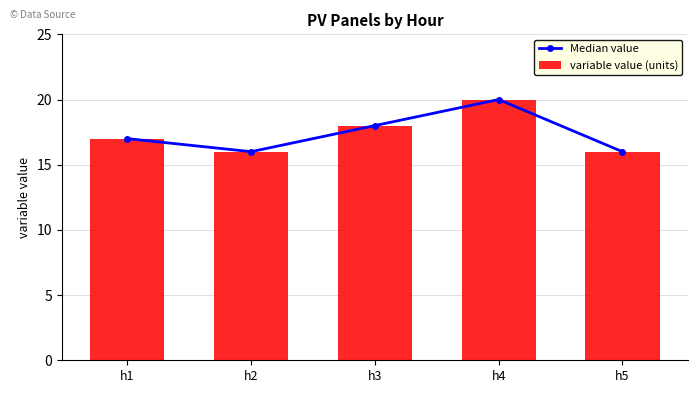

What is the sum of the Median value values at h2 and h1?

33